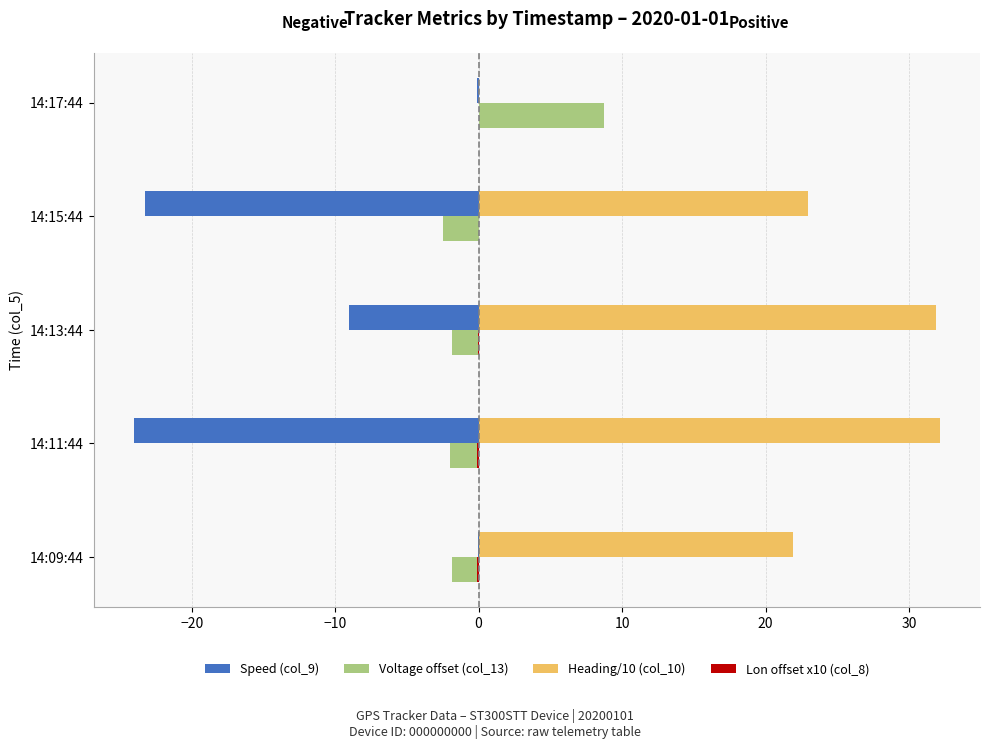

The Speed (col_9) series shows -23.3 at 14:15:44. True or false?

True